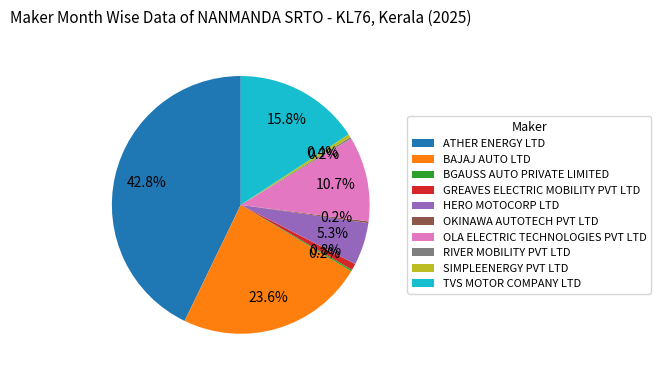

Is there any slice that represents more than half of the pie?

No